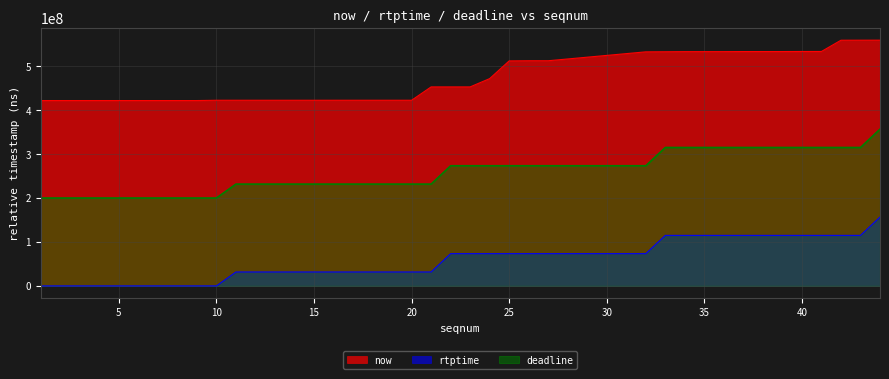

True or false: deadline and now intersect in this chart.

False